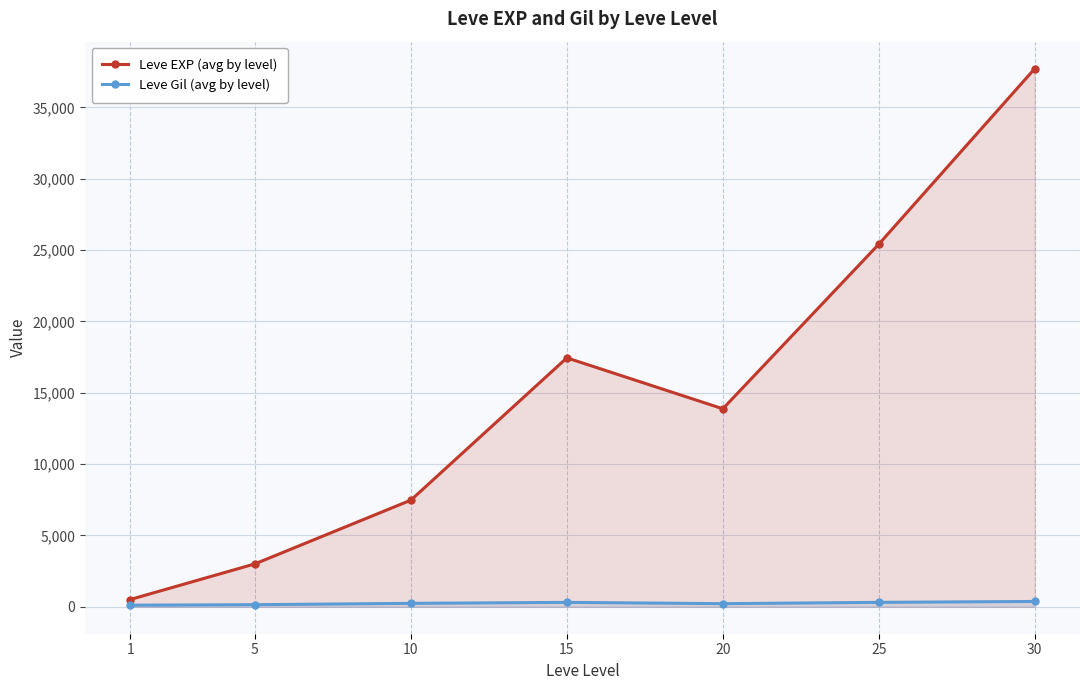

What are all the series names shown in the legend?

Leve EXP (avg by level), Leve Gil (avg by level)